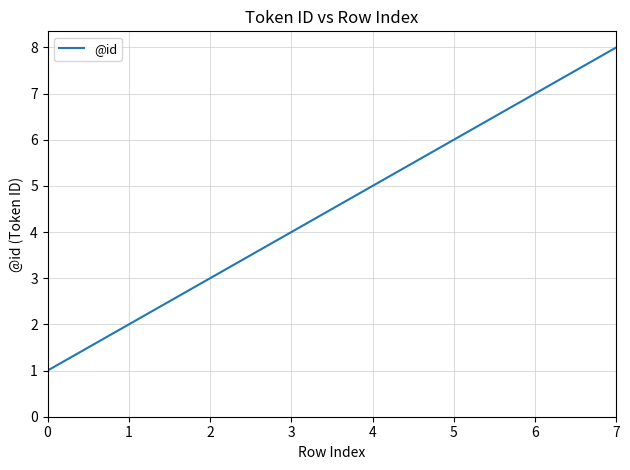

What is the change in value from 4 to 5?

+1